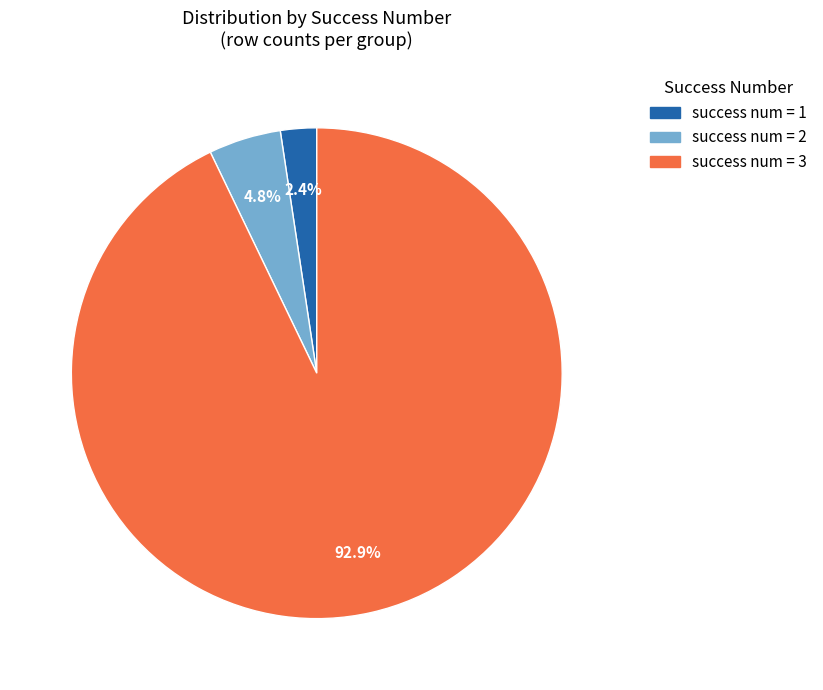

What percentage do success num = 3 and success num = 2 together represent?

97.6%